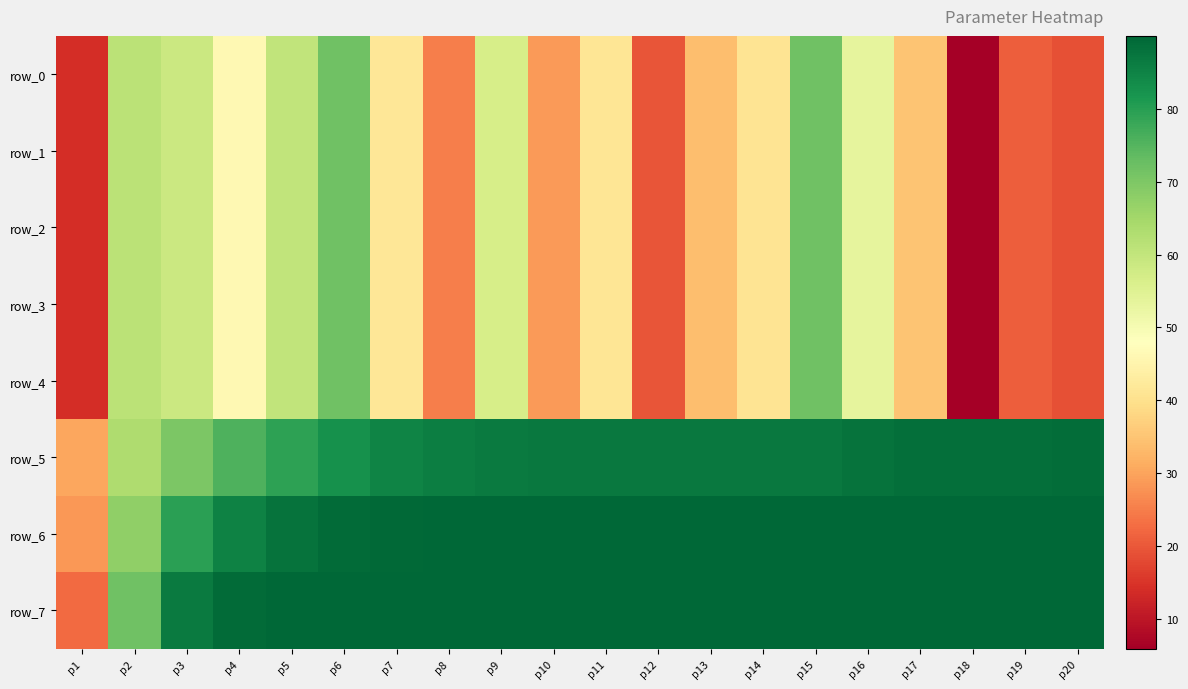

Reading left to right, transcribe all the data shown in this chart.

row_0: p1=13.9	p2=61.2	p3=58.6	p4=46.0	p5=60.2	p6=71.8	p7=41.5	p8=25.0	p9=56.8	p10=28.8	p11=41.3	p12=19.5	p13=34.1	p14=40.9	p15=71.8	p16=53.5	p17=35.1	p18=5.9	p19=21.0	p20=18.8
row_1: p1=13.9	p2=61.2	p3=58.6	p4=46.0	p5=60.2	p6=71.8	p7=41.5	p8=25.0	p9=56.8	p10=28.8	p11=41.3	p12=19.5	p13=34.1	p14=40.9	p15=71.8	p16=53.5	p17=35.1	p18=5.9	p19=21.0	p20=18.8
row_2: p1=13.9	p2=61.2	p3=58.6	p4=46.0	p5=60.2	p6=71.8	p7=41.5	p8=25.0	p9=56.8	p10=28.8	p11=41.3	p12=19.5	p13=34.1	p14=40.9	p15=71.8	p16=53.5	p17=35.1	p18=5.9	p19=21.0	p20=18.8
row_3: p1=13.9	p2=61.2	p3=58.6	p4=46.0	p5=60.2	p6=71.8	p7=41.5	p8=25.0	p9=56.8	p10=28.8	p11=41.3	p12=19.5	p13=34.1	p14=40.9	p15=71.8	p16=53.5	p17=35.1	p18=5.9	p19=21.0	p20=18.8
row_4: p1=13.9	p2=61.2	p3=58.6	p4=46.0	p5=60.2	p6=71.8	p7=41.5	p8=25.0	p9=56.8	p10=28.8	p11=41.3	p12=19.5	p13=34.1	p14=40.9	p15=71.8	p16=53.5	p17=35.1	p18=5.9	p19=21.0	p20=18.8
row_5: p1=30.5	p2=63.3	p3=70.2	p4=75.9	p5=79.3	p6=82.5	p7=85.0	p8=85.9	p9=86.5	p10=86.8	p11=87.0	p12=87.0	p13=87.0	p14=87.0	p15=87.0	p16=88.0	p17=88.6	p18=88.6	p19=88.6	p20=88.7
row_6: p1=28.3	p2=67.4	p3=79.7	p4=85.4	p5=87.9	p6=89.0	p7=89.6	p8=89.7	p9=89.8	p10=89.8	p11=89.9	p12=89.9	p13=89.9	p14=89.9	p15=89.9	p16=89.9	p17=89.9	p18=89.9	p19=89.9	p20=89.9
row_7: p1=22.6	p2=71.9	p3=86.7	p4=89.2	p5=89.8	p6=90.0	p7=90.0	p8=90.0	p9=90.0	p10=90.0	p11=90.0	p12=90.0	p13=90.0	p14=90.0	p15=90.0	p16=90.0	p17=90.0	p18=90.0	p19=90.0	p20=90.0